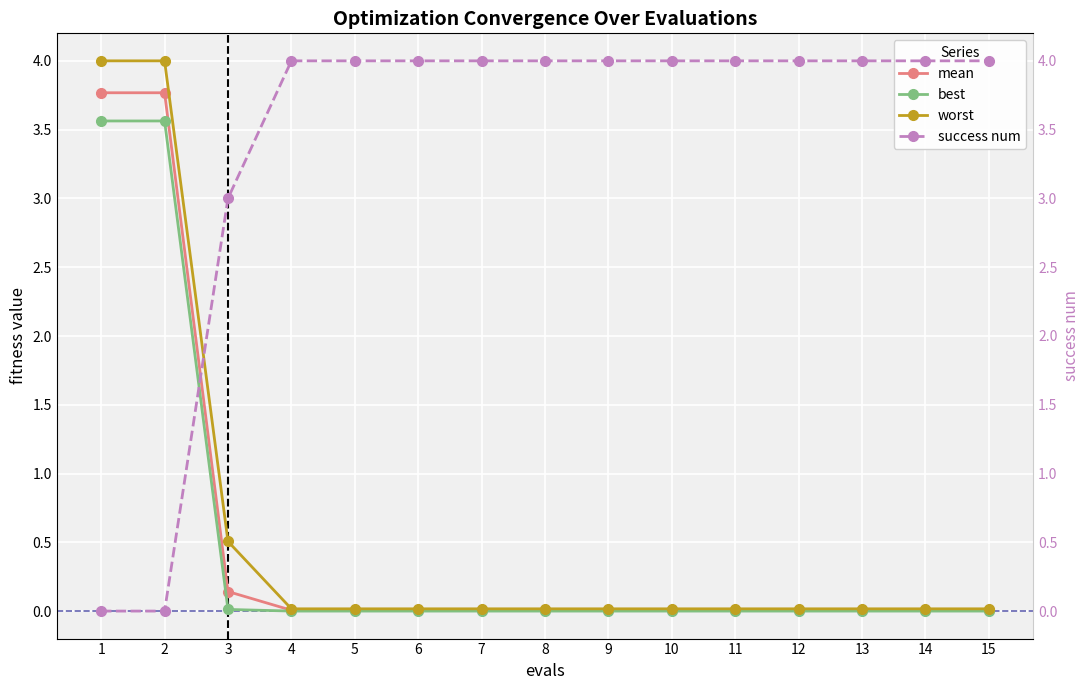

Rank the series by their maximum value, from highest to lowest.

success num, worst, mean, best